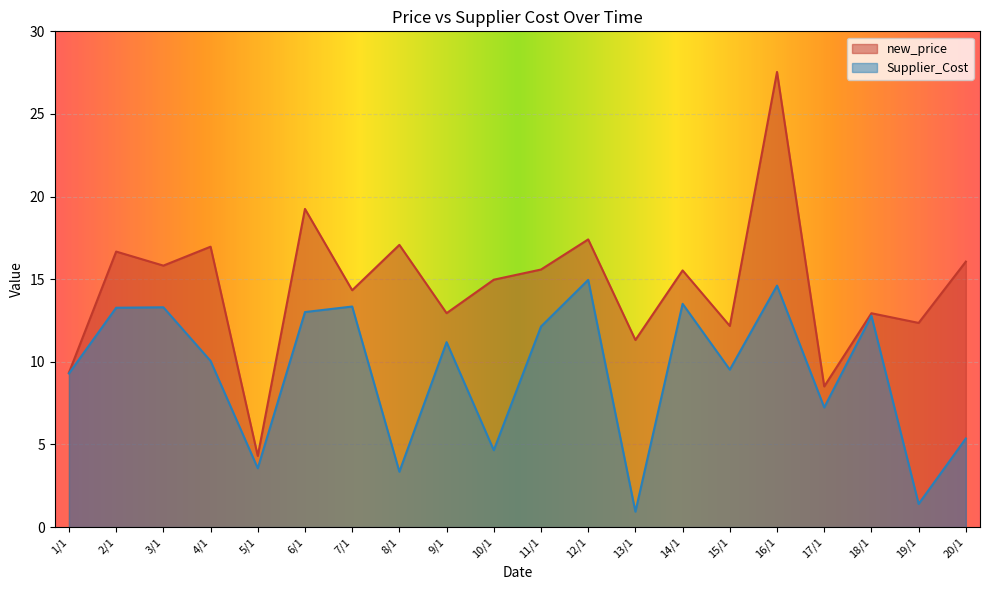

List the series in order of their peak value, lowest first.

Supplier_Cost, new_price